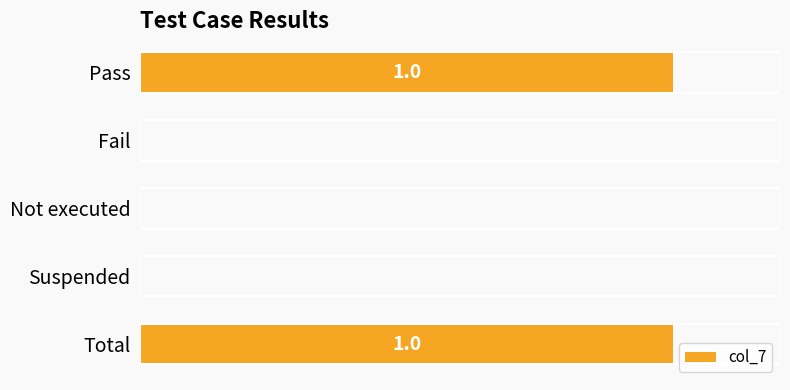

What is the difference between the maximum and minimum values?

1